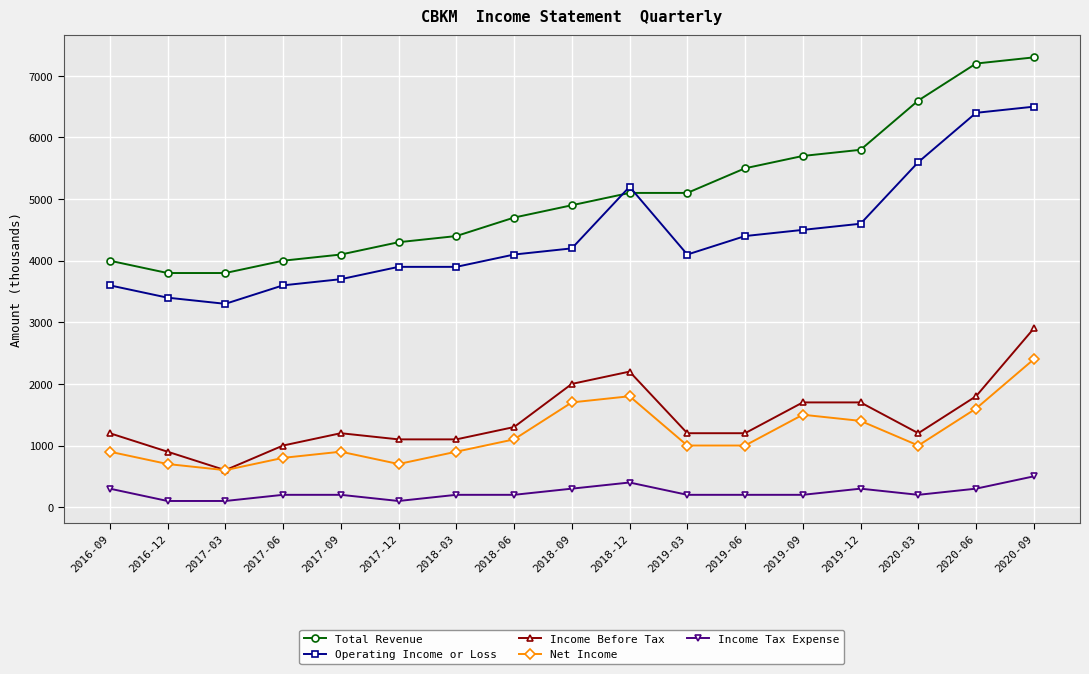

The value of Income Before Tax at 2017-06 is 453. True or false?

False